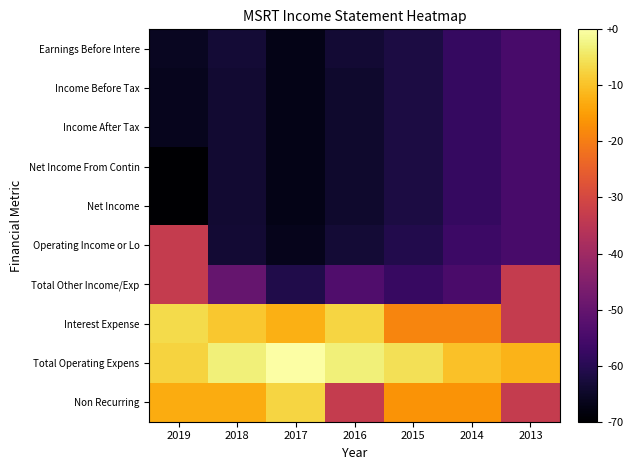

At 2016, list the series in order from largest to smallest.

Total Operating Expens, Interest Expense, Non Recurring, Total Other Income/Exp, Operating Income or Lo, Earnings Before Intere, Income Before Tax, Income After Tax, Net Income From Contin, Net Income